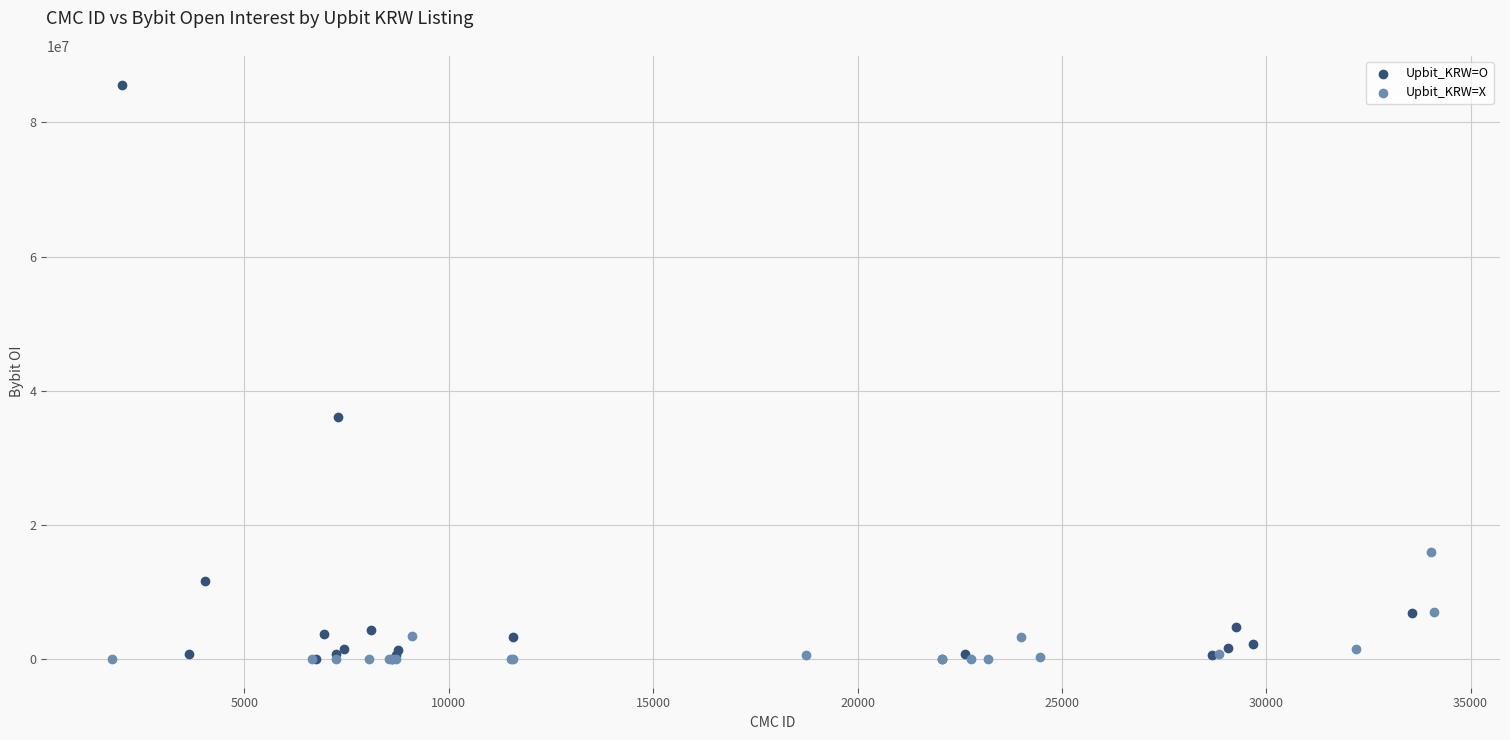

Which series has the widest spread of Y values?

Upbit_KRW=O